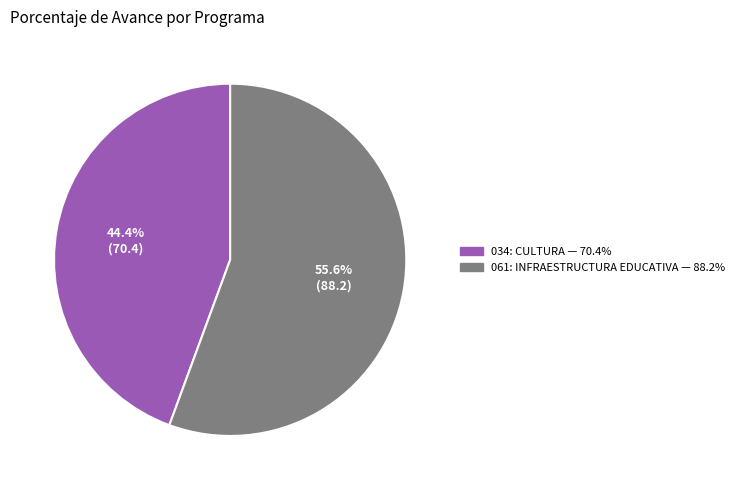

True or false: 061: INFRAESTRUCTURA EDUCATIVA accounts for 67% of the total.

False